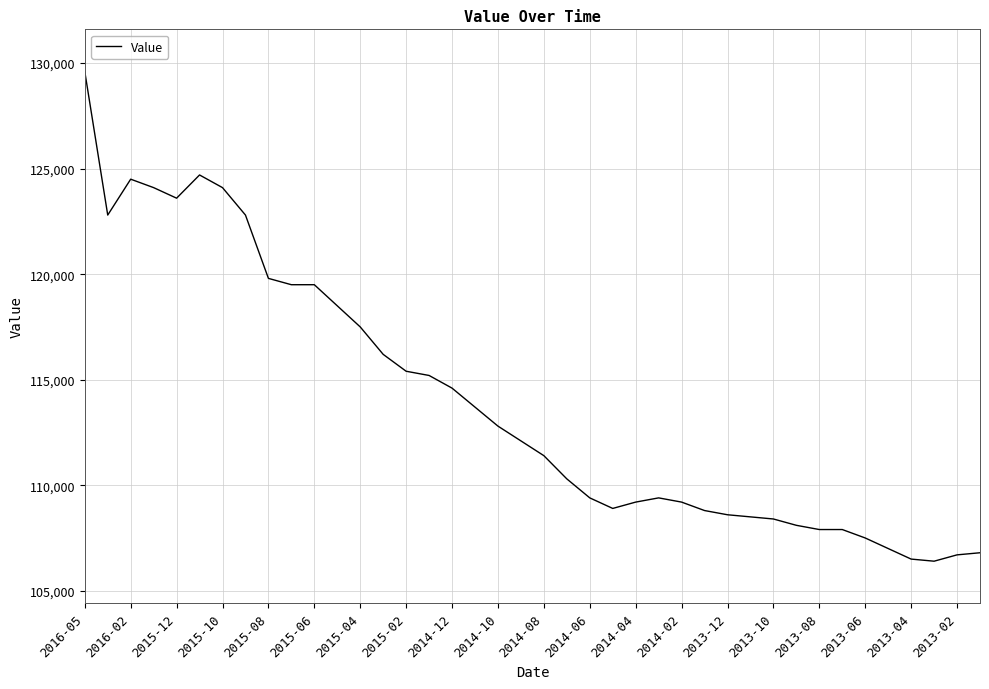

What is the difference between the maximum and minimum values?

23200